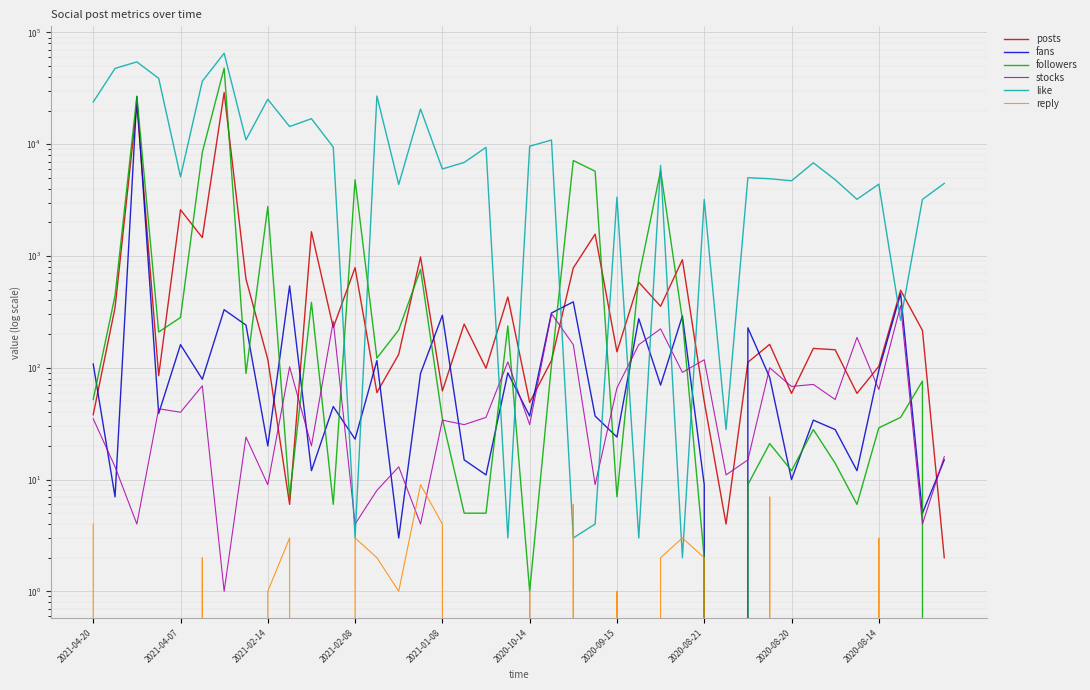

What is the difference between the highest and lowest values at 19?

430